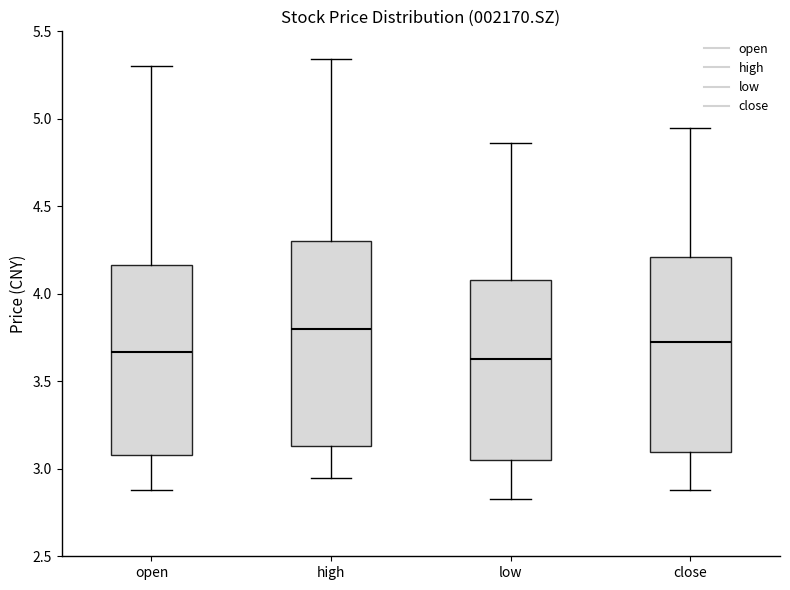

Reading left to right, read every box against the y-axis: the position of its median line, the range the box covers, and the ends of its whiskers. The values are not printed on the chart, so give them approximately, as read against the axis.

open: median 3.65, box 3.10 to 4.15, whiskers 2.90 to 5.30
high: median 3.80, box 3.15 to 4.30, whiskers 2.95 to 5.35
low: median 3.65, box 3.05 to 4.10, whiskers 2.85 to 4.85
close: median 3.75, box 3.10 to 4.20, whiskers 2.90 to 4.95